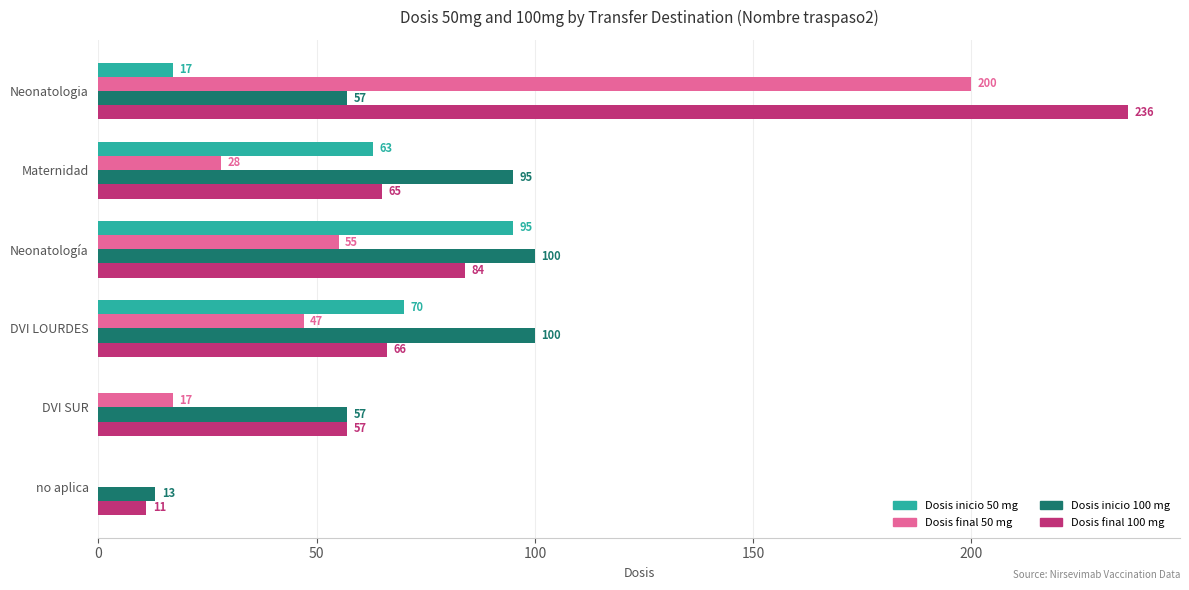

The value of Dosis final 50 mg at Maternidad is 17. True or false?

False